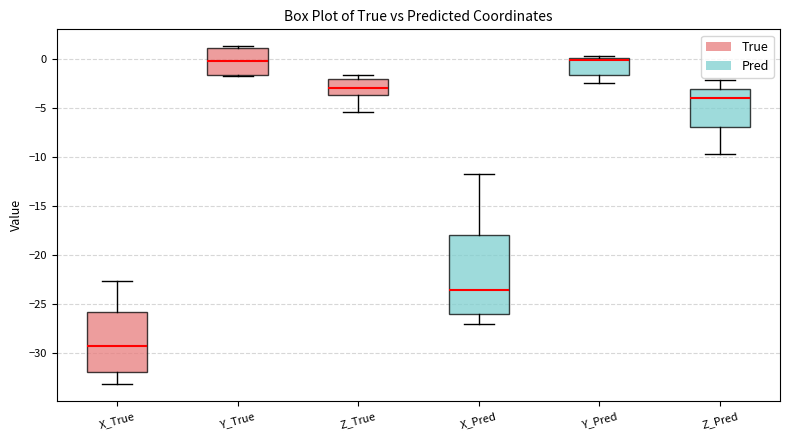

Where does the median line of the box for Y_True sit on the y-axis? The values are not printed on the chart, so give them approximately, as read against the axis.

0.0